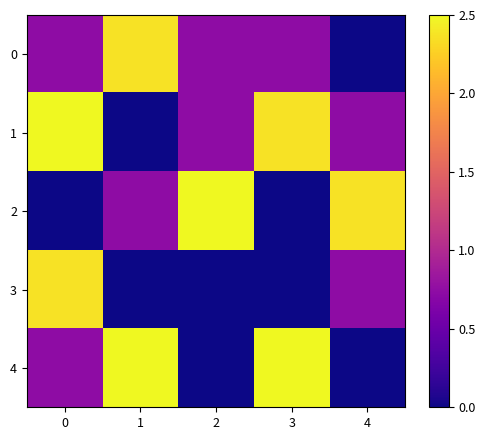

What is the total value across all series at 4?

3.8